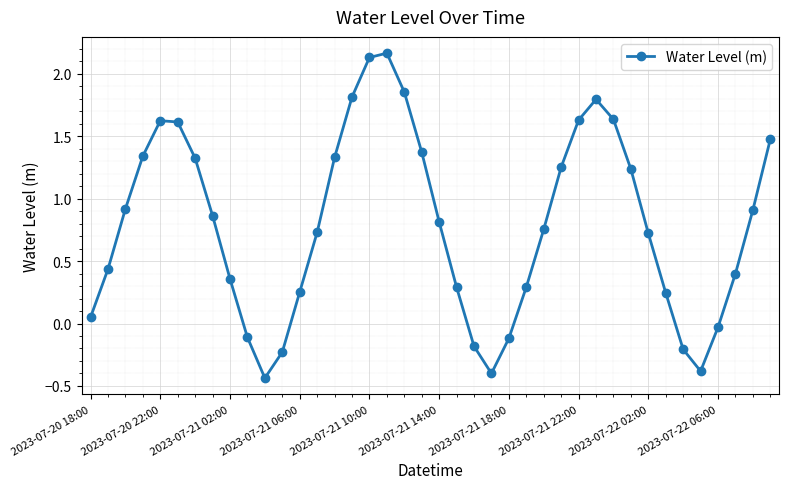

How many negative values are there?

9